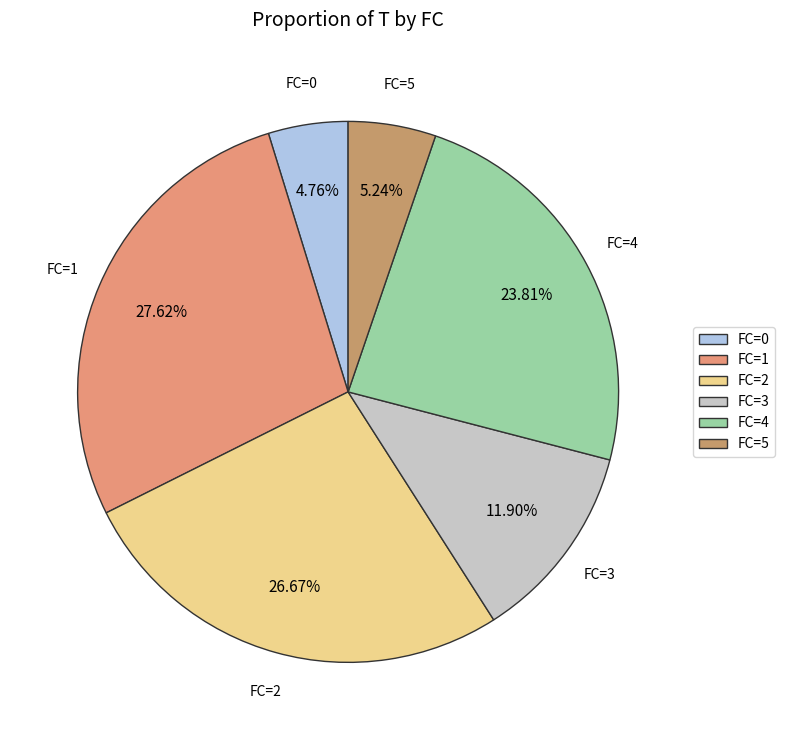

Approximately how many times larger is the value at FC=2 compared to FC=5?

5.1